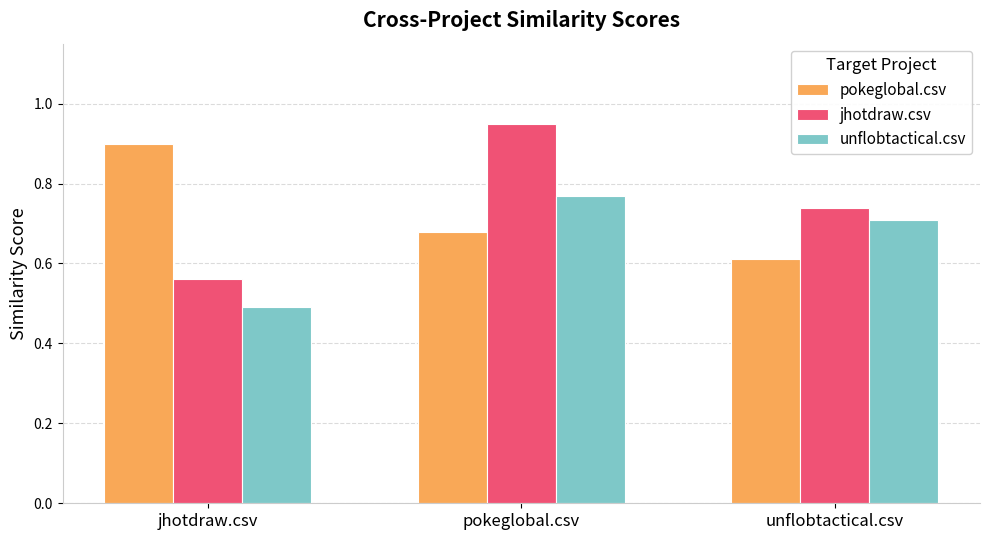

At which label does unflobtactical.csv reach its minimum?

jhotdraw.csv